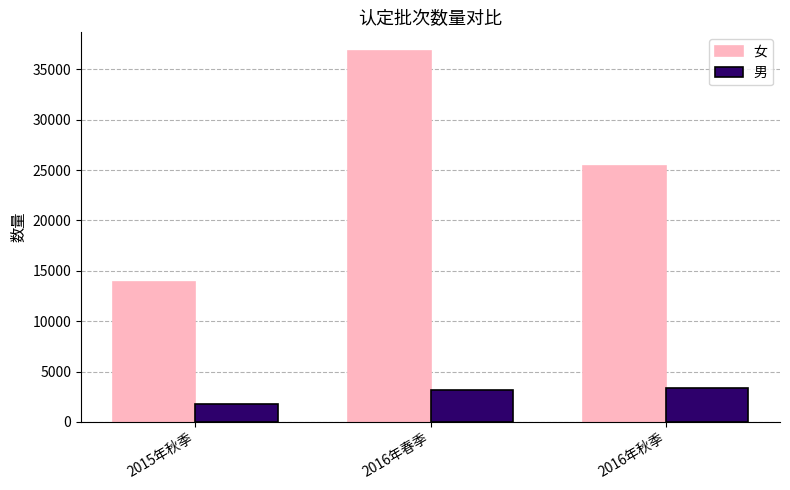

Are the bars grouped side by side (vs. stacked)?

Yes